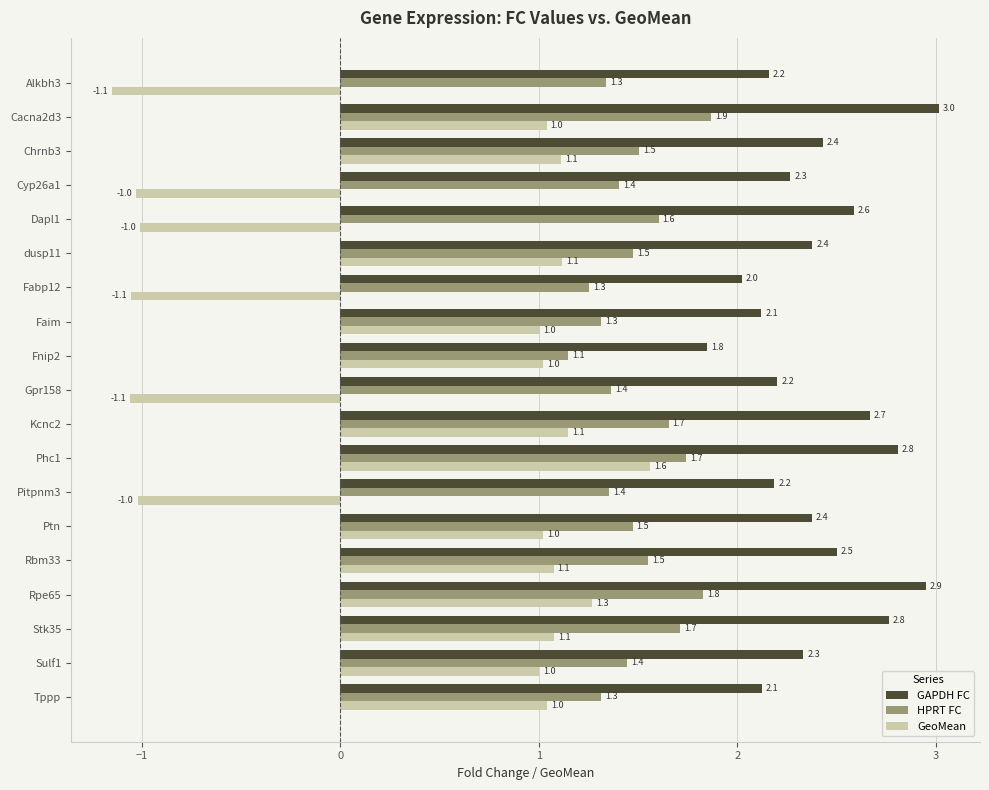

Rank the series by their average value, from lowest to highest.

GeoMean, HPRT FC, GAPDH FC